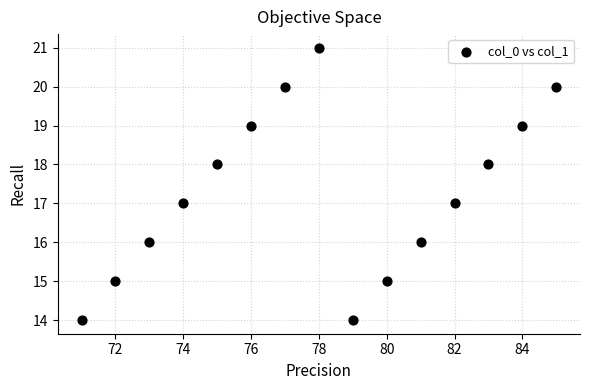

What is the range of Y values (max minus min)?

7